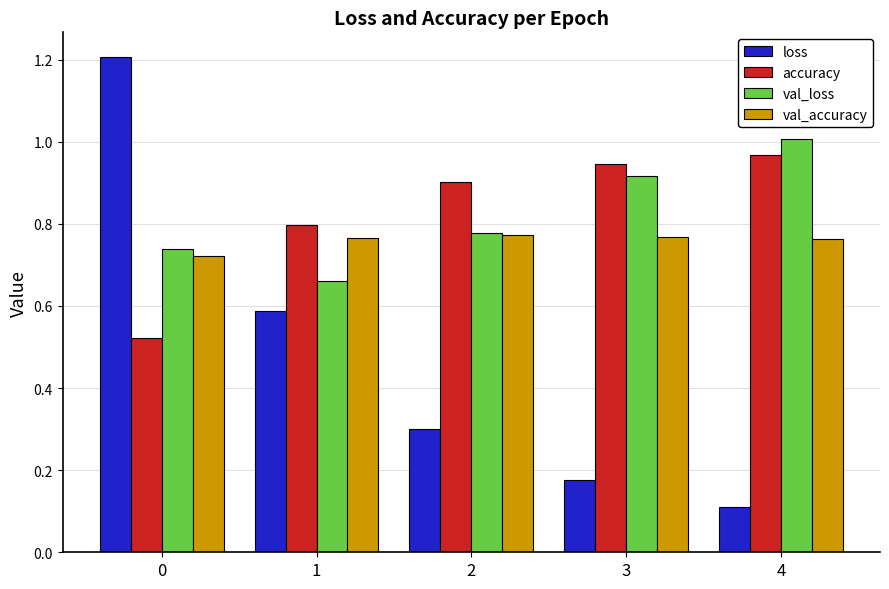

Rank the categories by val_loss value from highest to lowest.

4, 3, 2, 0, 1